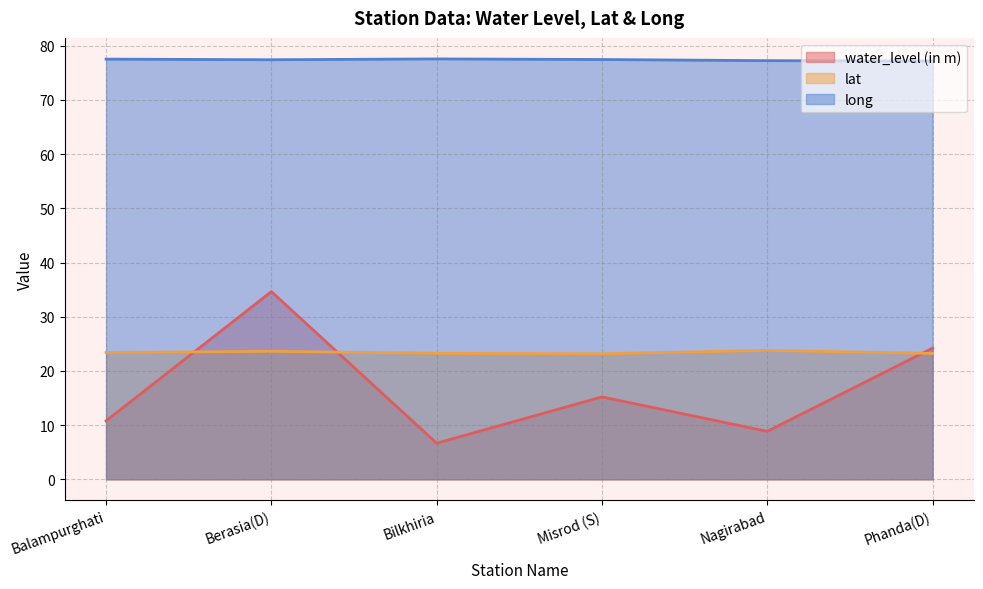

What is the sum of all lat values?

140.5